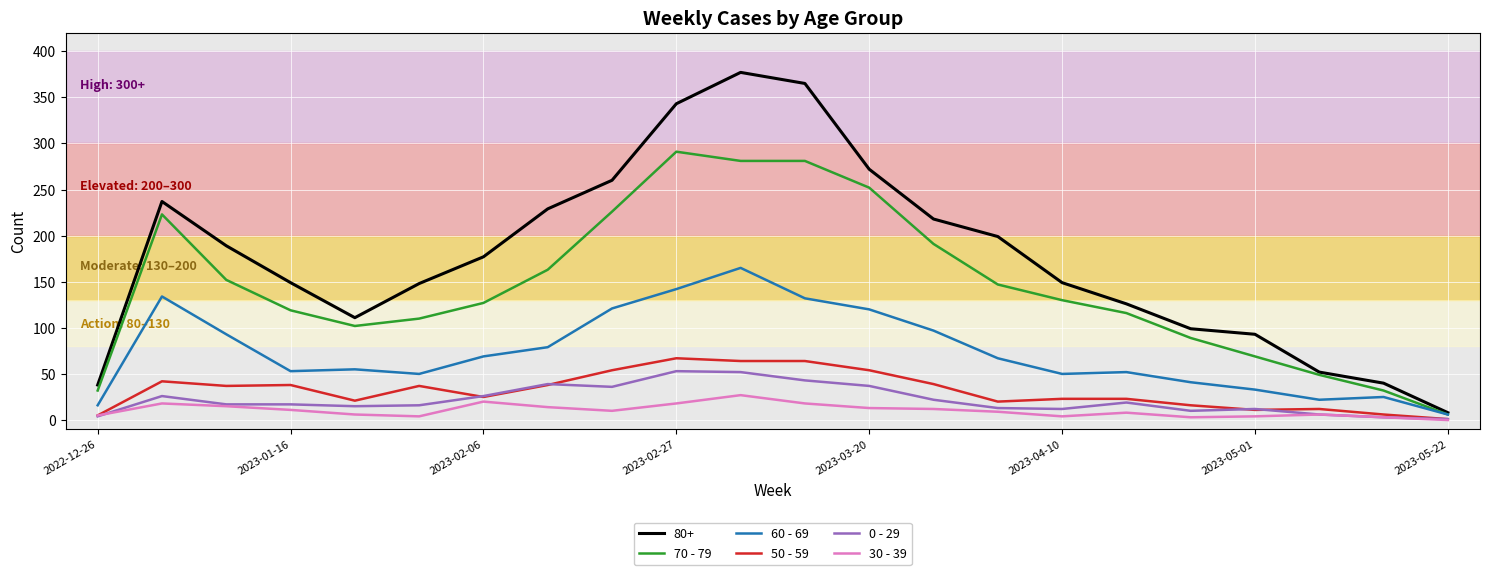

True or false: 70 - 79 and 30 - 39 intersect in this chart.

False